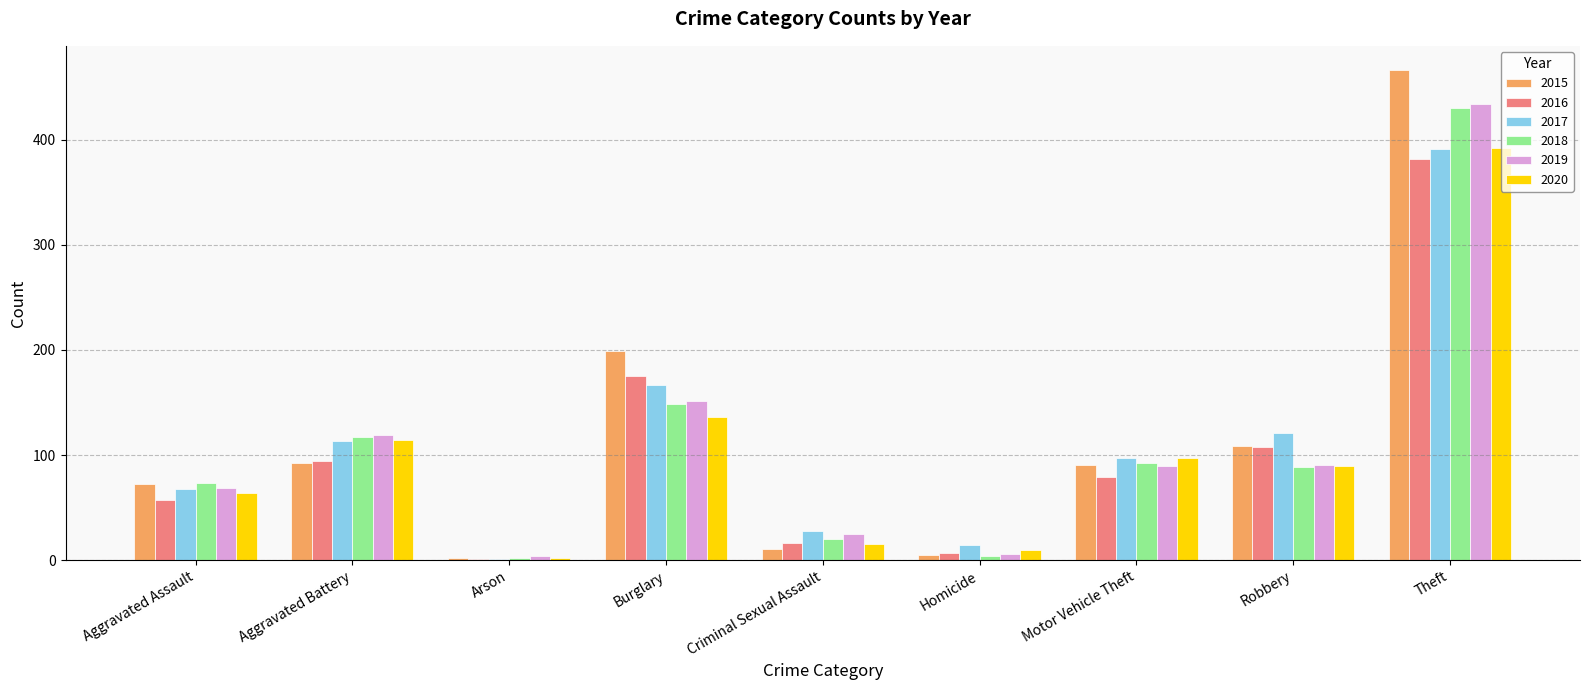

How many groups of bars are there?

9